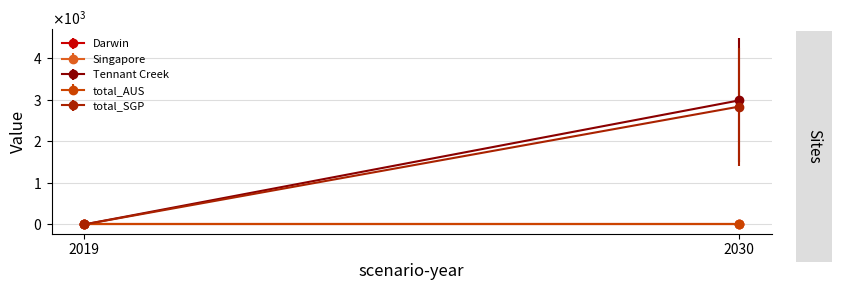

Reading left to right, what are all the values shown in this chart?

Darwin: 2019=0.0	2030=0.0
Singapore: 2019=0.0	2030=0.0
Tennant Creek: 2019=0.0	2030=2979.3
total_AUS: 2019=0.0	2030=0.0
total_SGP: 2019=0.0	2030=2830.3